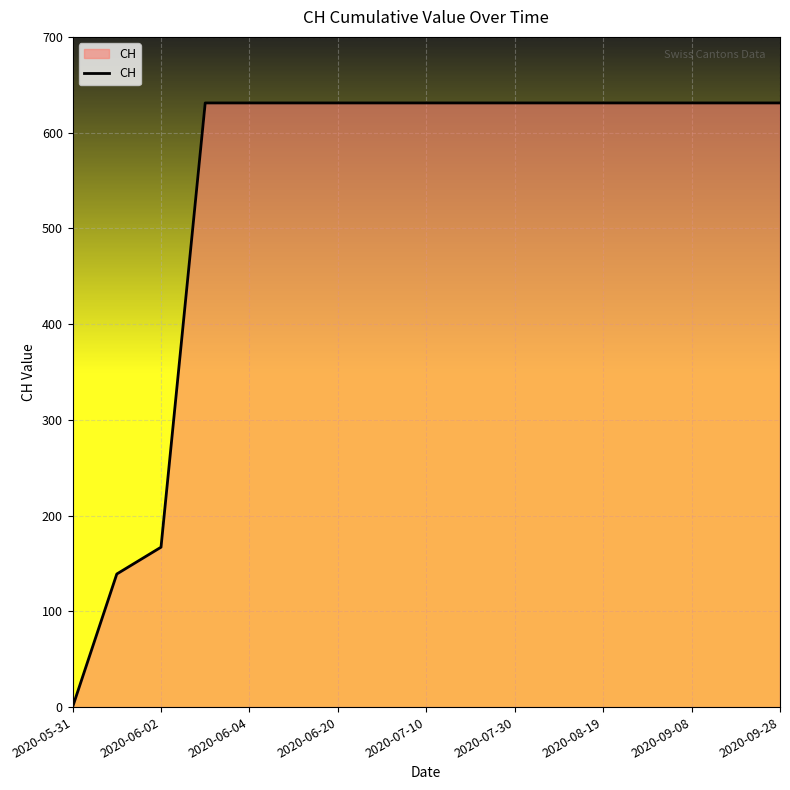

What is the difference between the maximum and minimum values?

631